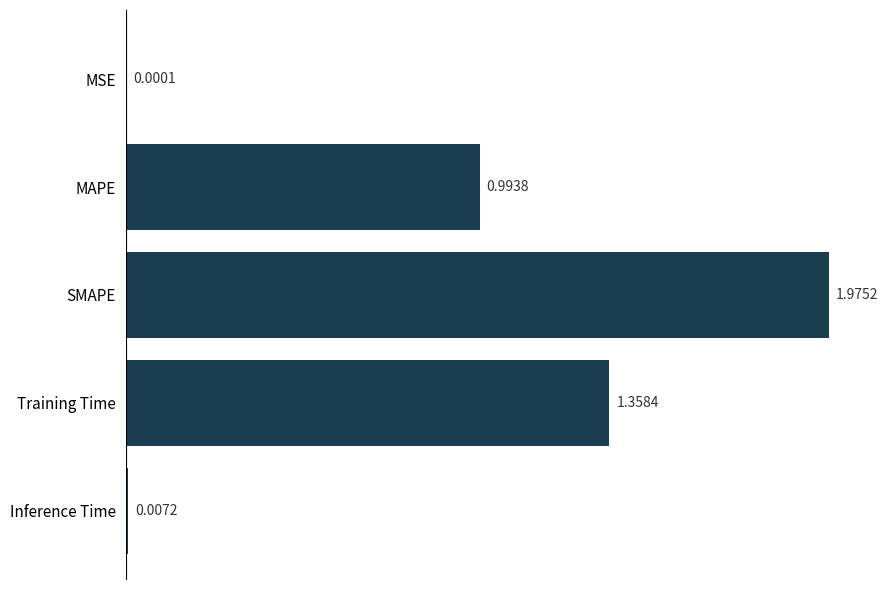

What is the average value?

0.9